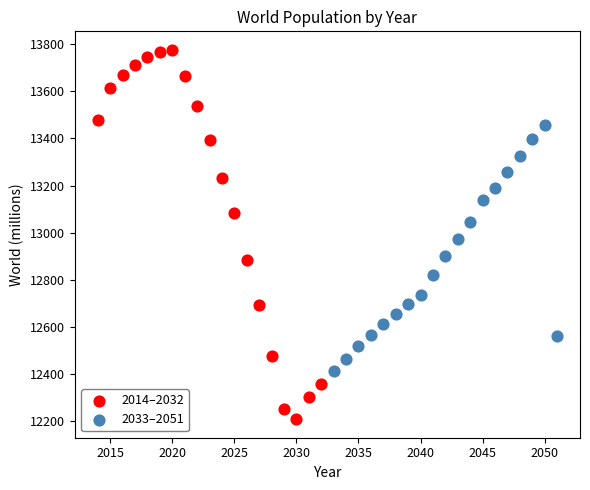

Which series has the largest Y range (max minus min)?

2014–2032